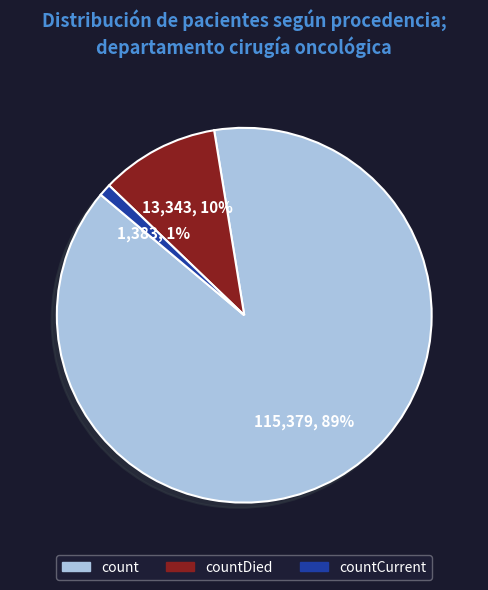

Count the number of slices in the pie.

3